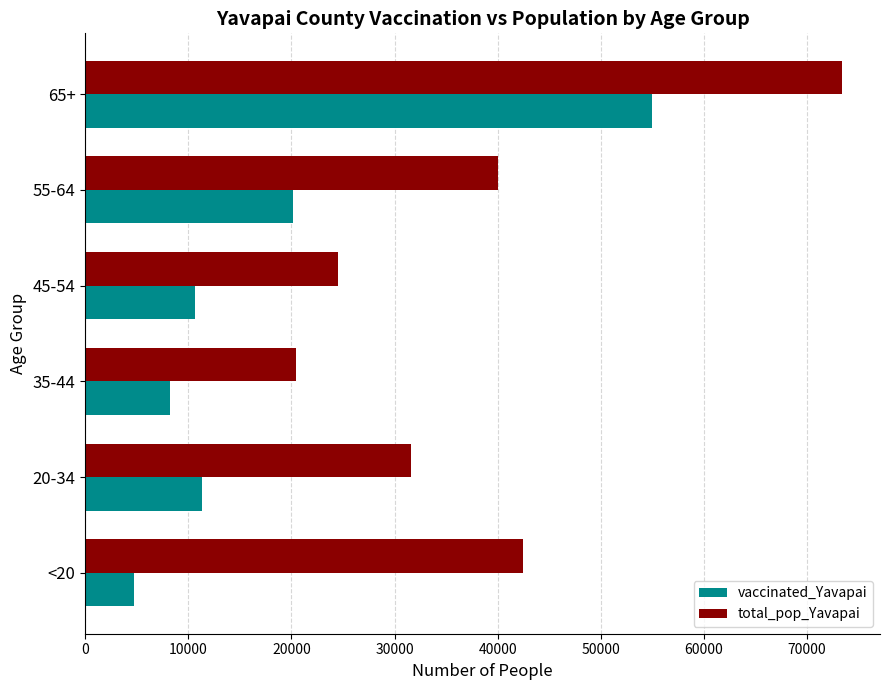

What is the average value of the total_pop_Yavapai series?

38731